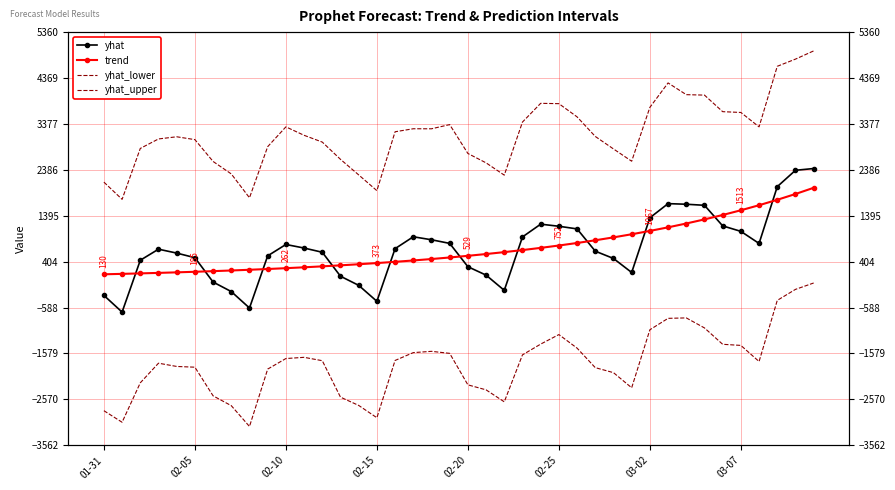

What is the difference between the highest and lowest values at 16?

4938.1